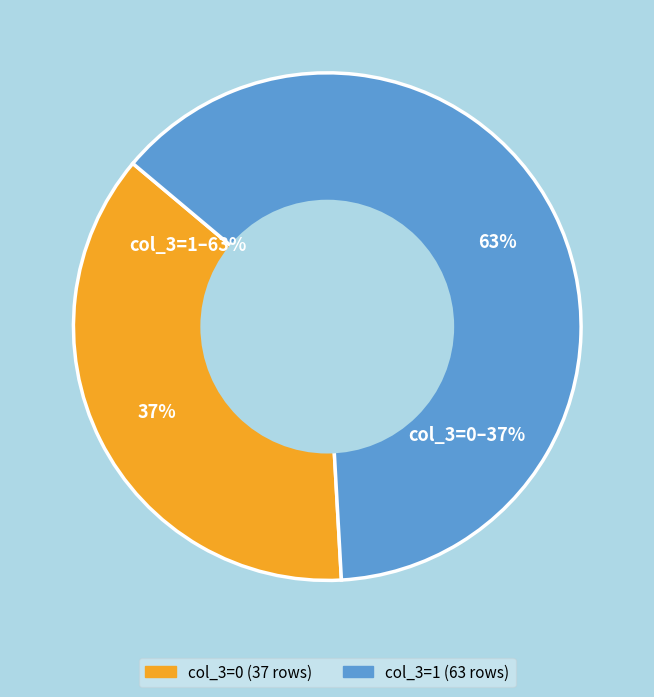

Count the number of slices in the pie.

2